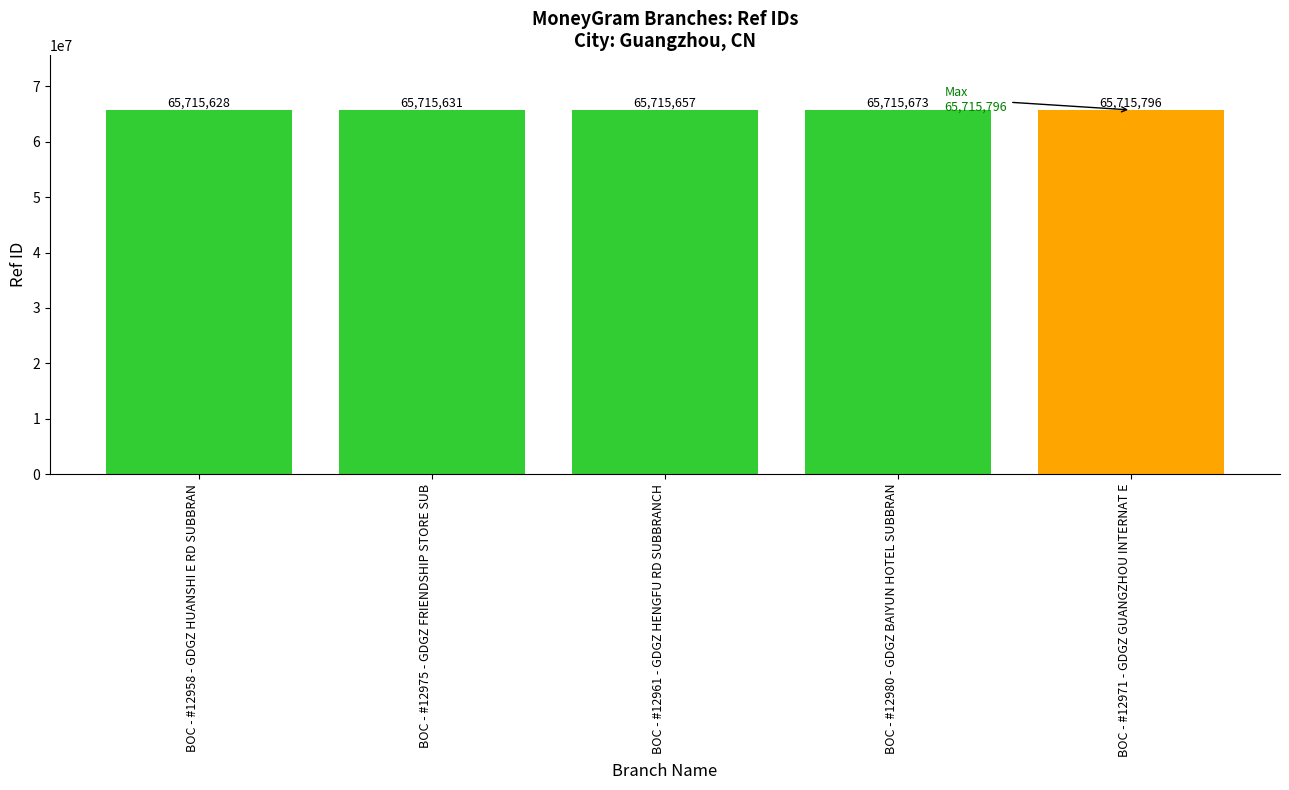

What is the difference between the maximum and second lowest values?

165